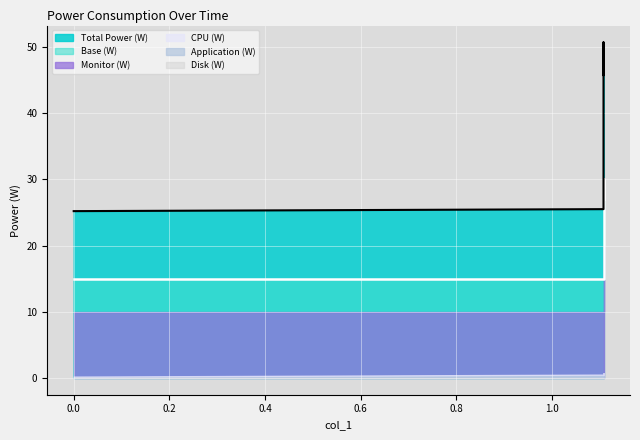

Which series has the widest spread of values?

Total Power (W)